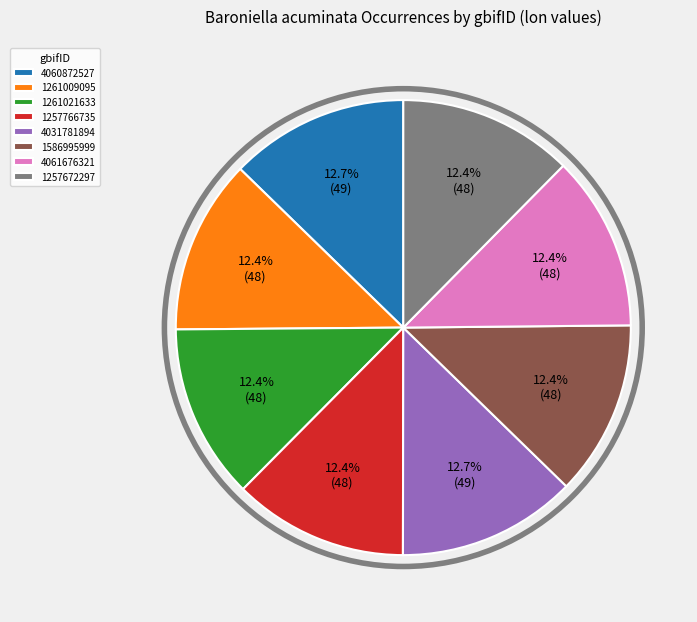

Count the number of slices in the pie.

8